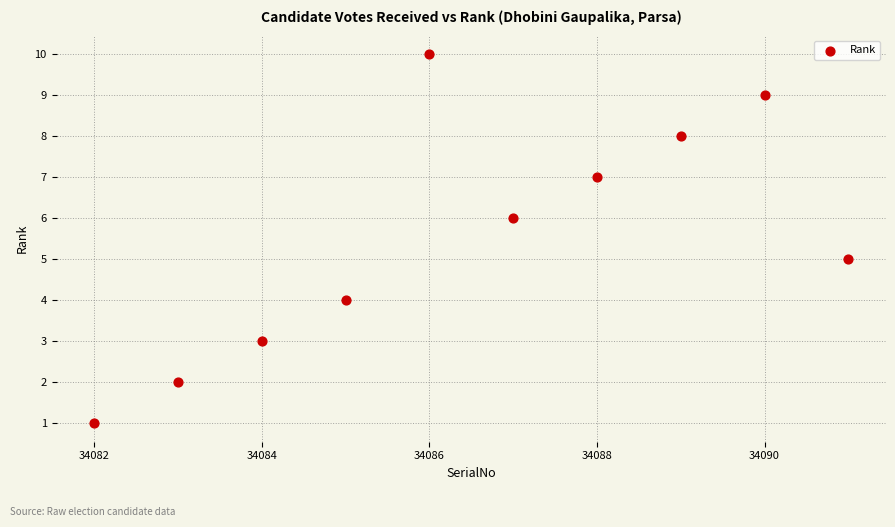

What is the range of Y values (max minus min)?

9